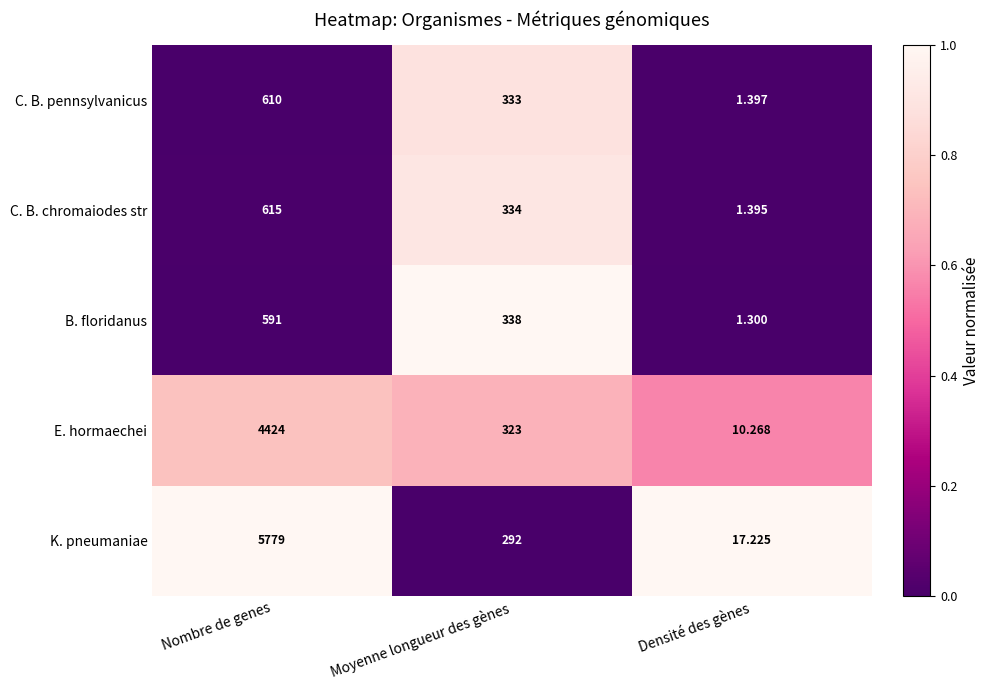

Where does the E. hormaechei series first go above 323?

Nombre de genes